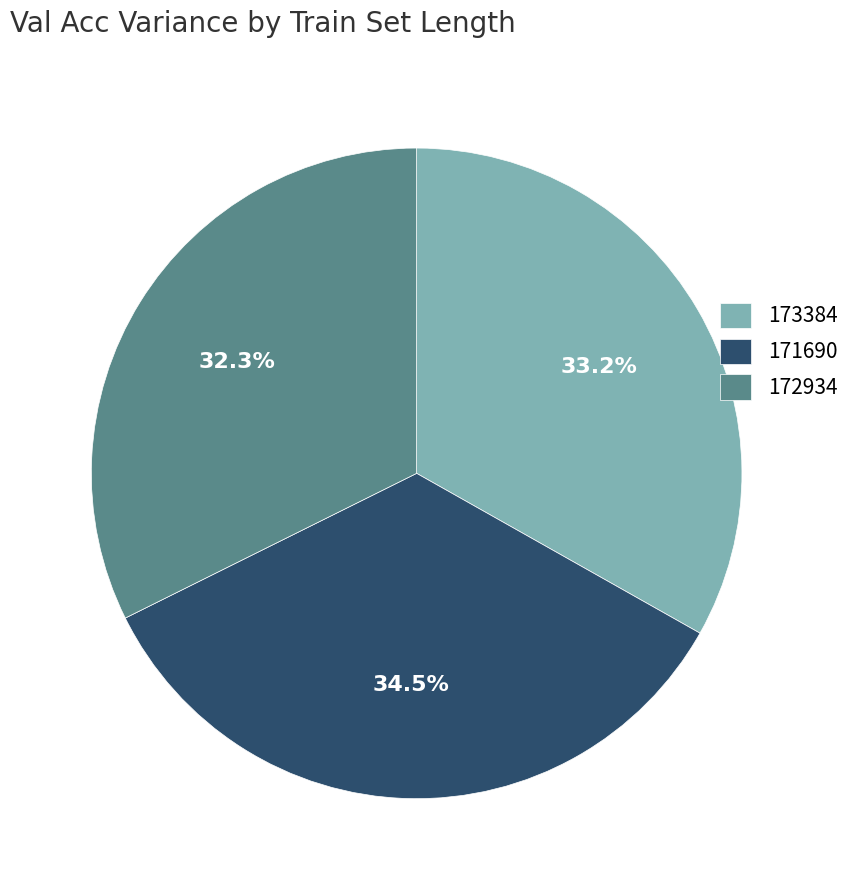

Is there a majority slice in this chart?

No